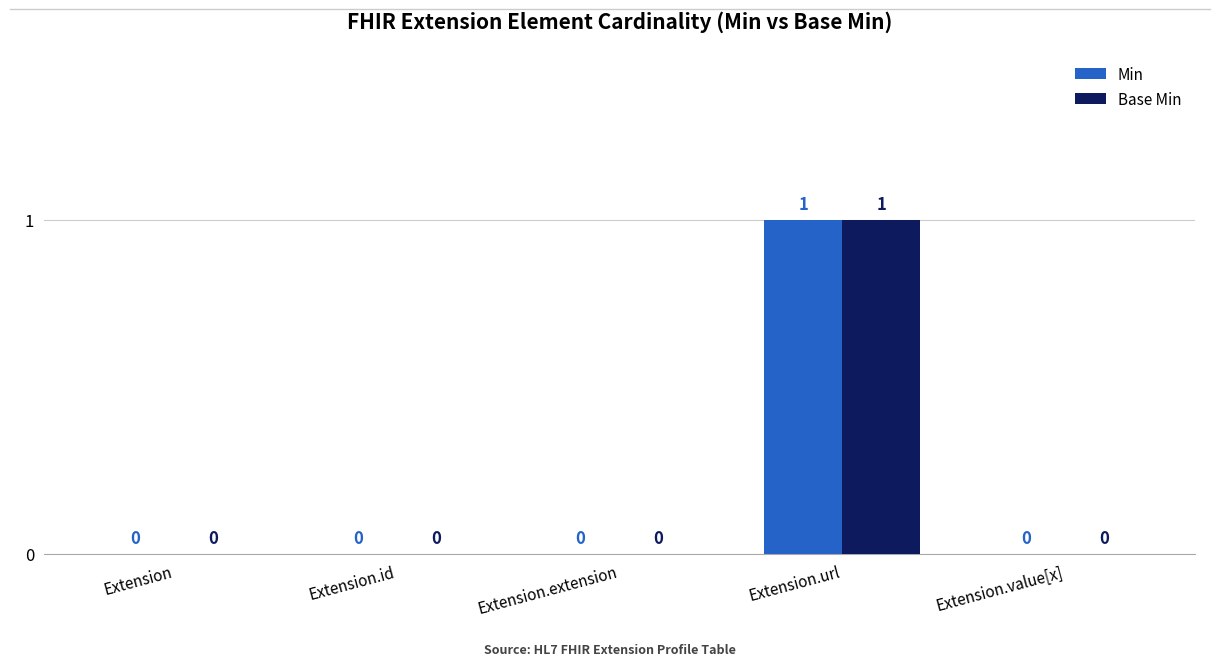

What are all the series names shown in the legend?

Min, Base Min